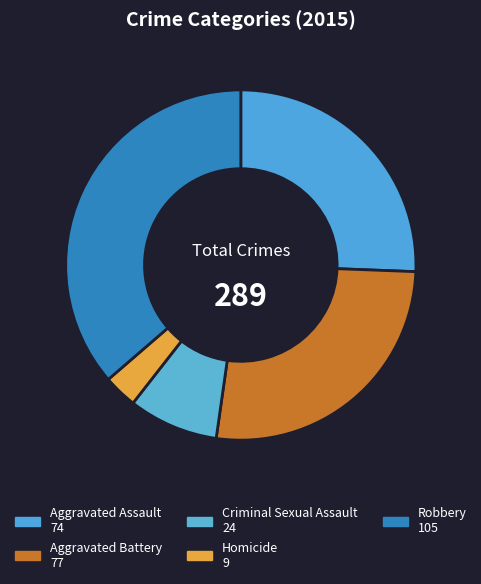

Which slice is the largest?

Robbery